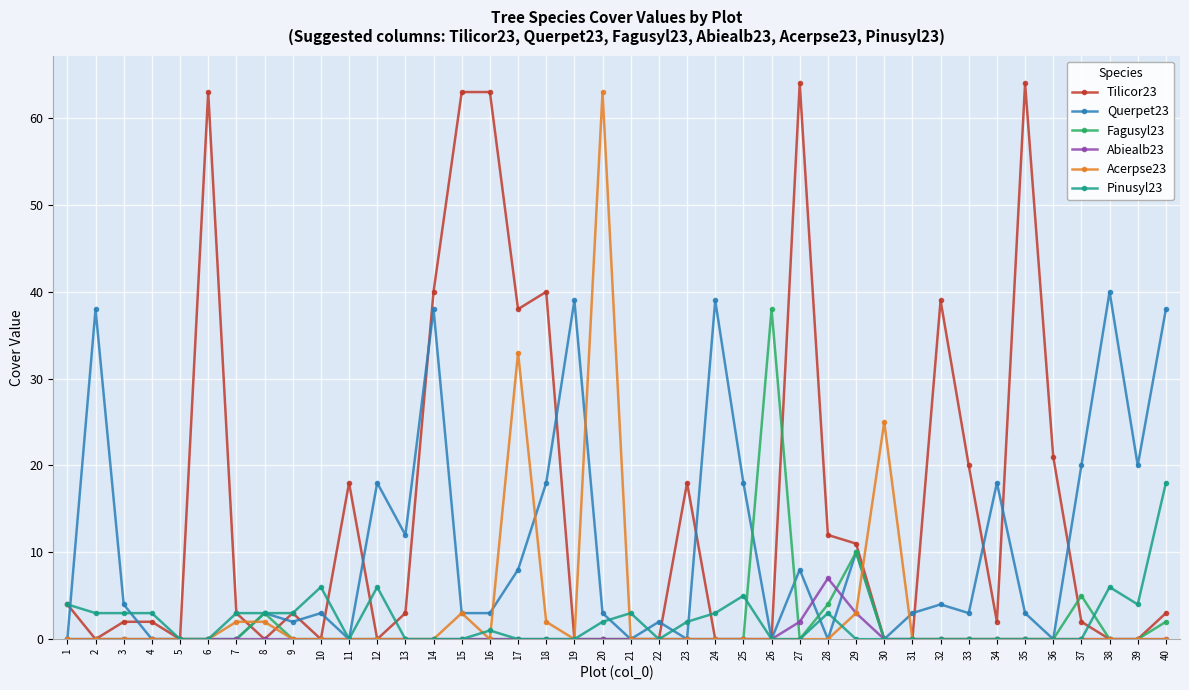

How many categories are shown in the chart?

40